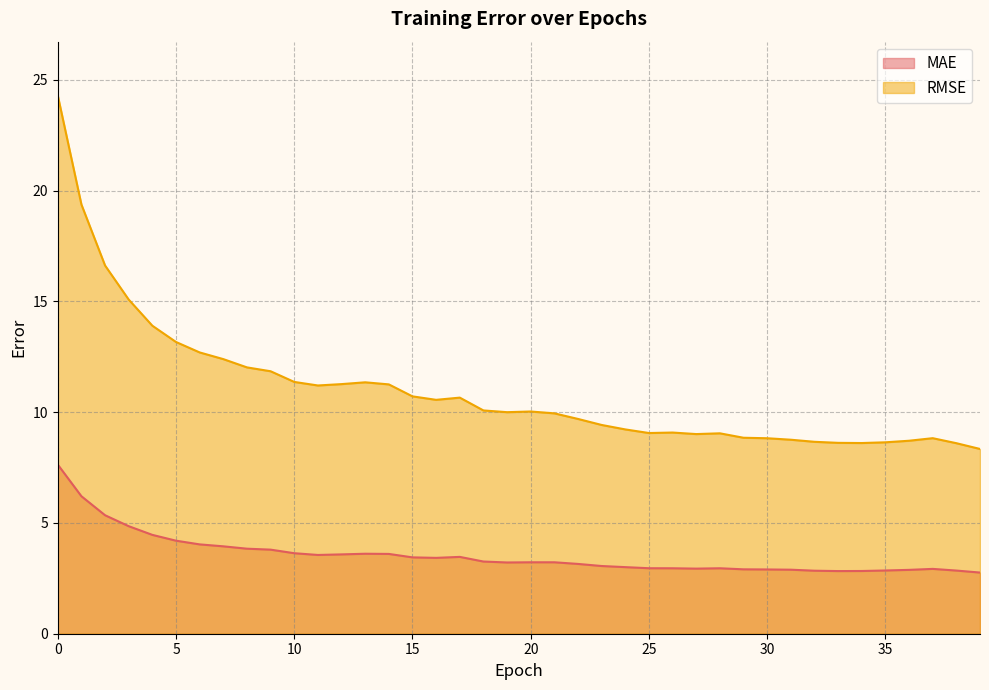

True or false: MAE and RMSE intersect in this chart.

False